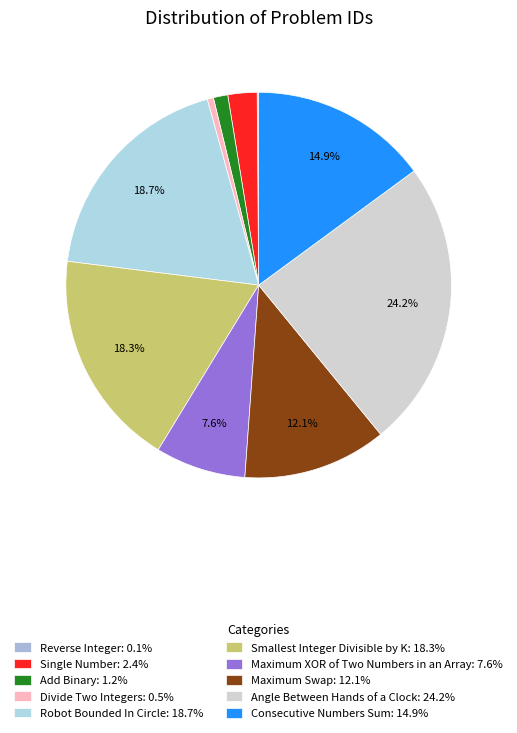

Which has a higher value, Angle Between Hands of a Clock or Consecutive Numbers Sum?

Angle Between Hands of a Clock